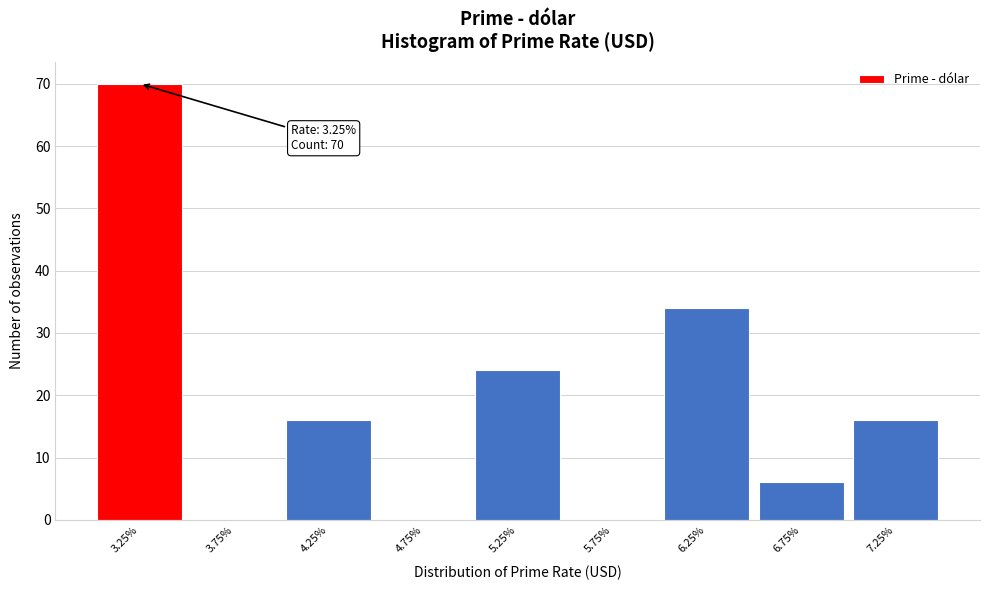

Which range on the x-axis has the tallest bar?

3.0 to 3.5